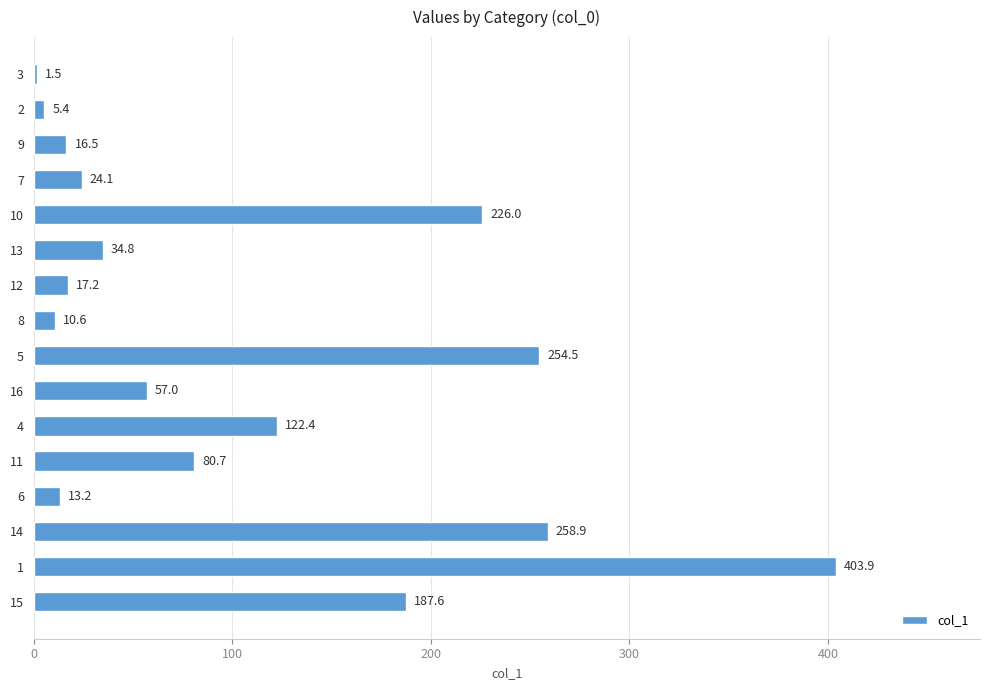

What is the label of the 15th bar from the bottom?

2